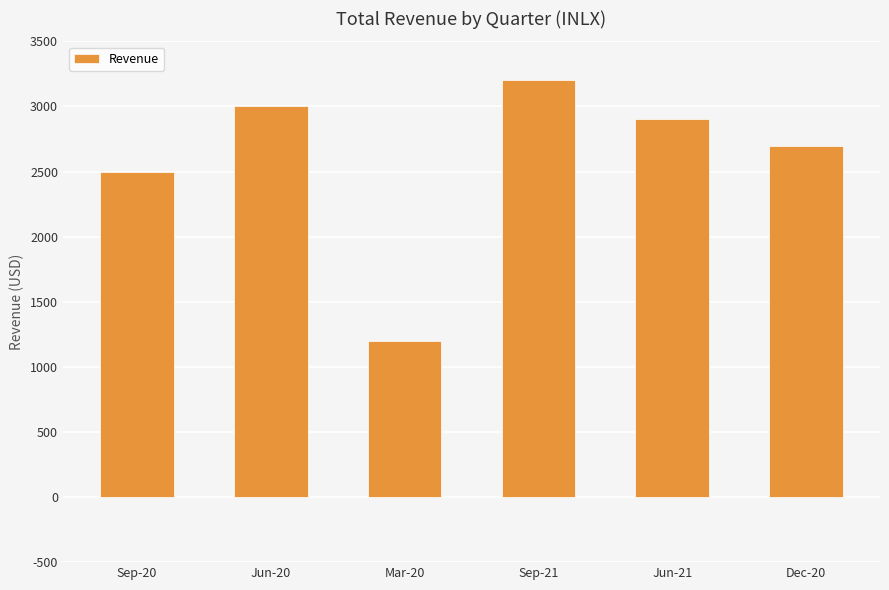

What is the minimum value shown in the chart?

1200